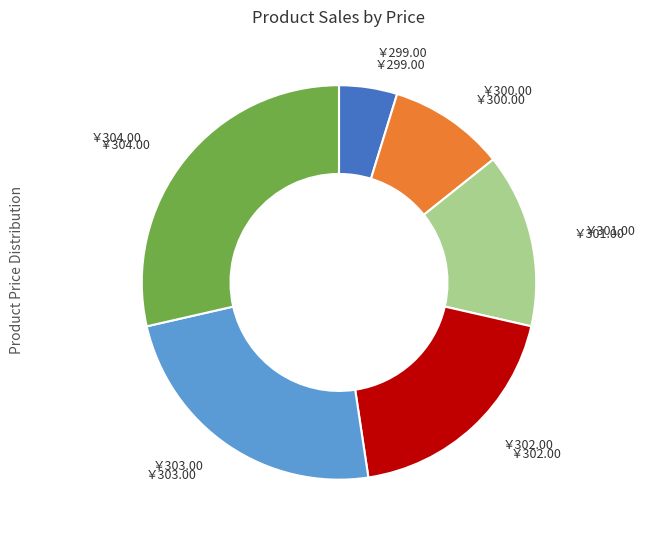

Does any single category account for the majority?

No